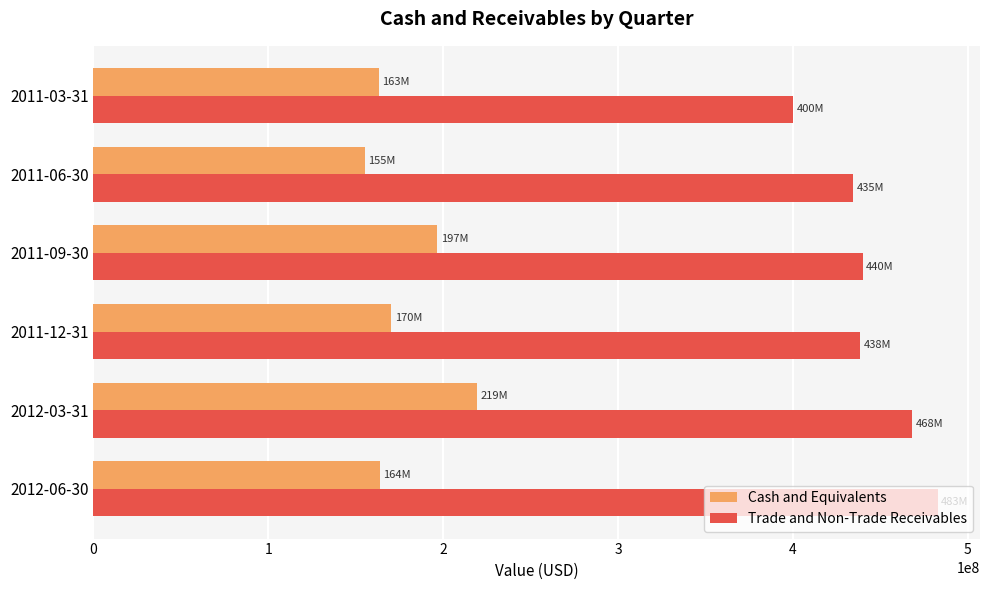

The value of Cash and Equivalents at 2011-09-30 is 136469643. True or false?

False